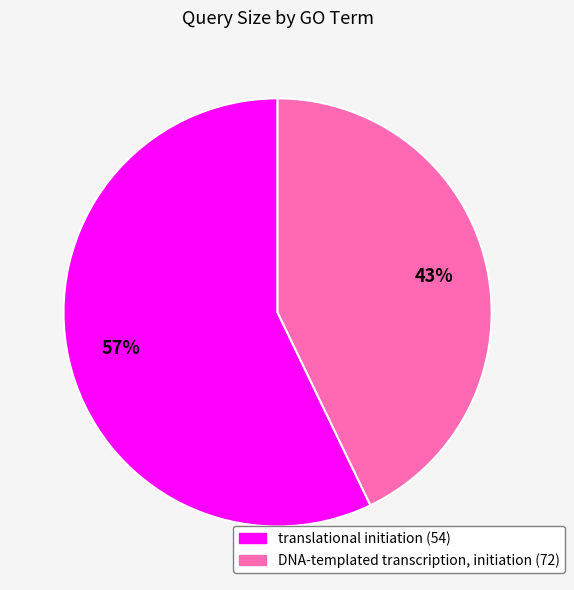

To the nearest percent, what is the difference between the largest and smallest slice percentages?

14%